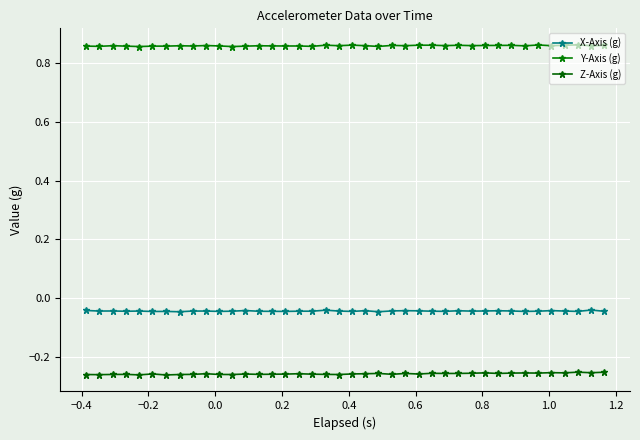

Which series has the largest range (max minus min)?

Z-Axis (g)